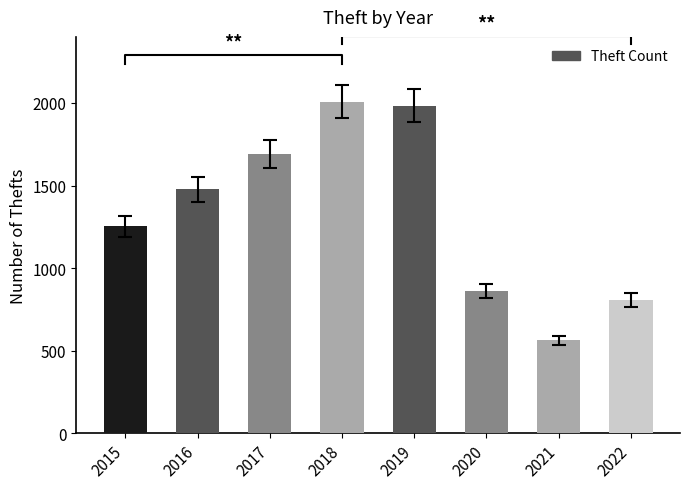

What is the ratio of the value at 2016 to the value at 2015?

1.2